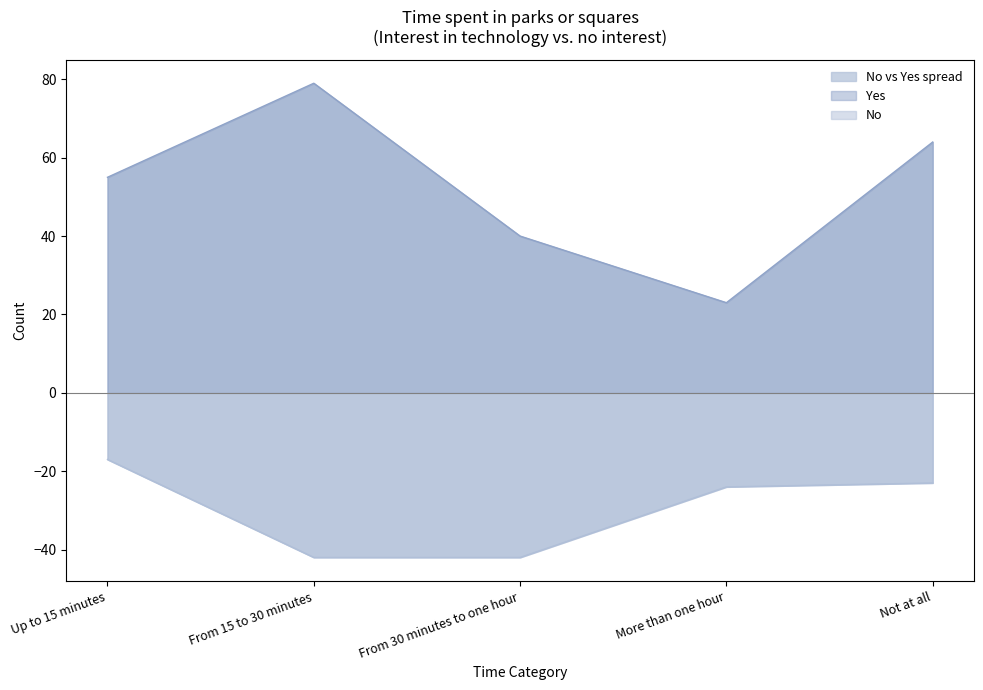

What is the greatest value displayed?

79